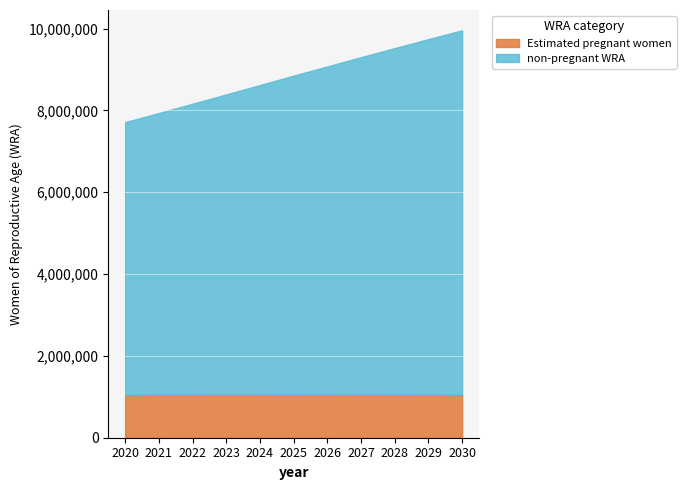

How many values in the non-pregnant WRA series exceed 7801459?

6